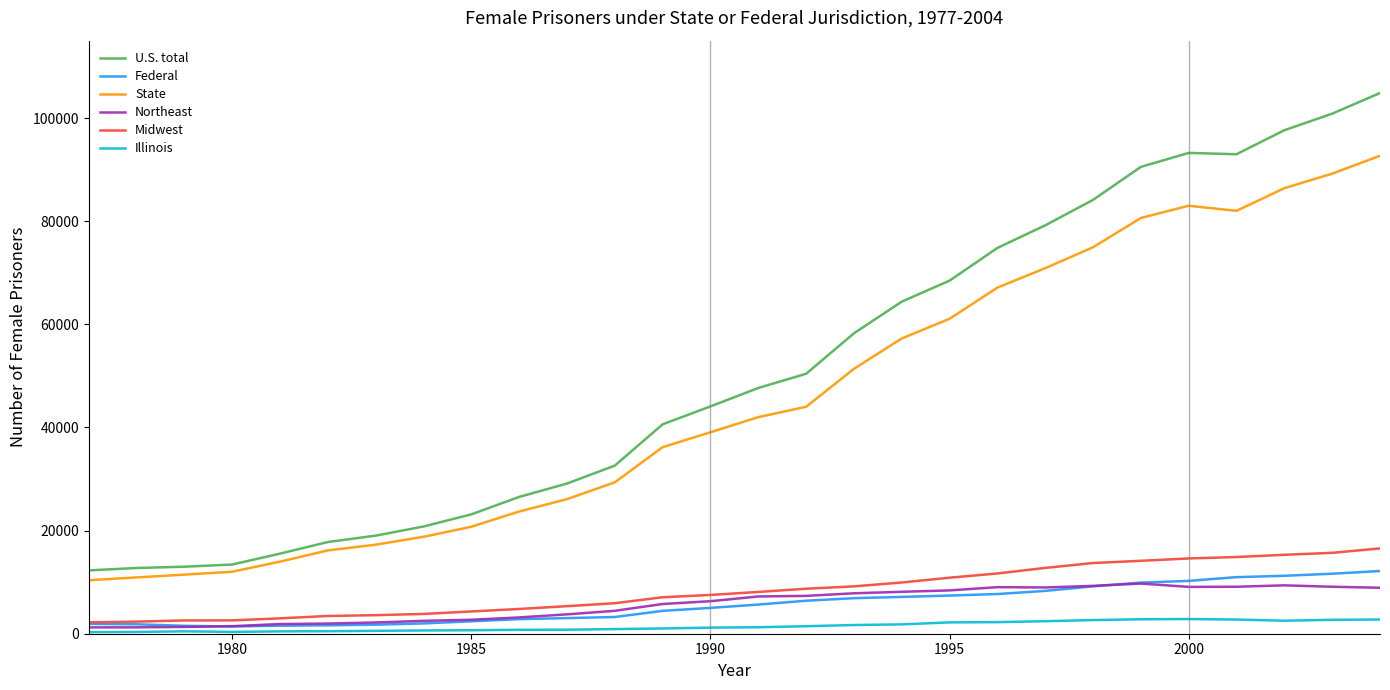

Which series has the largest total across all categories?

U.S. total